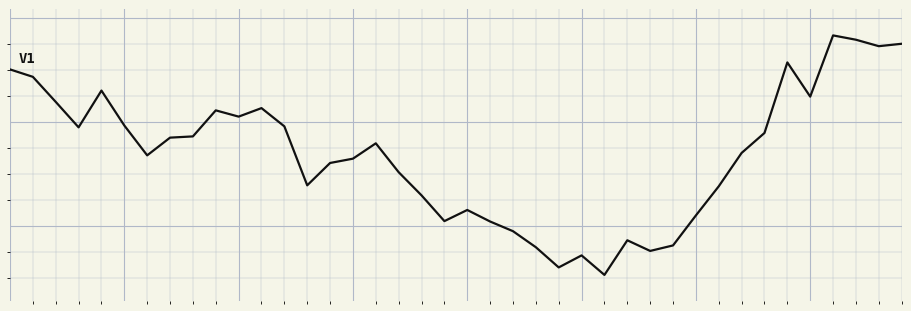

List the labels in order of value, smallest first.

26, 24, 25, 28, 23, 29, 27, 22, 21, 19, 30, 20, 18, 31, 13, 17, 14, 15, 6, 32, 16, 7, 8, 33, 3, 12, 5, 10, 9, 11, 2, 35, 4, 1, 0, 34, 38, 39, 37, 36